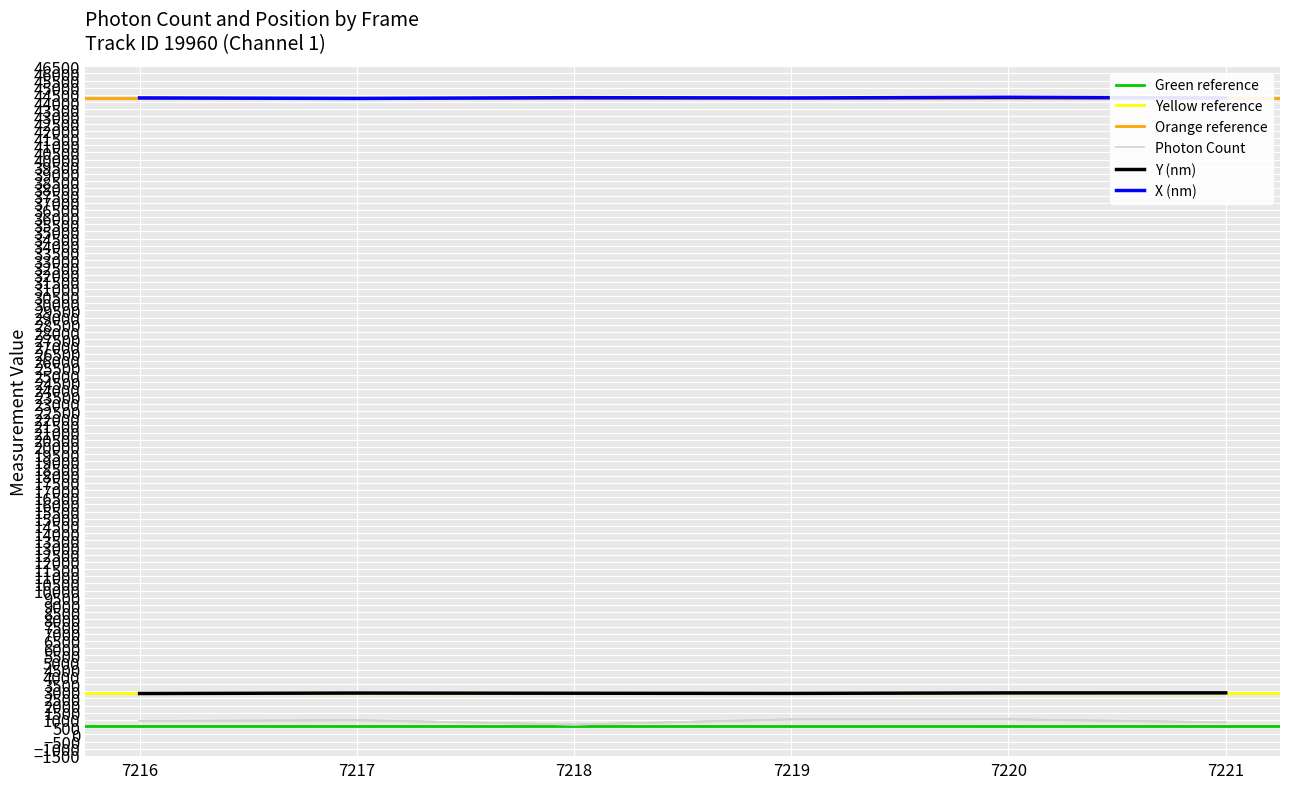

At how many categories does at least one series exceed 39775?

6